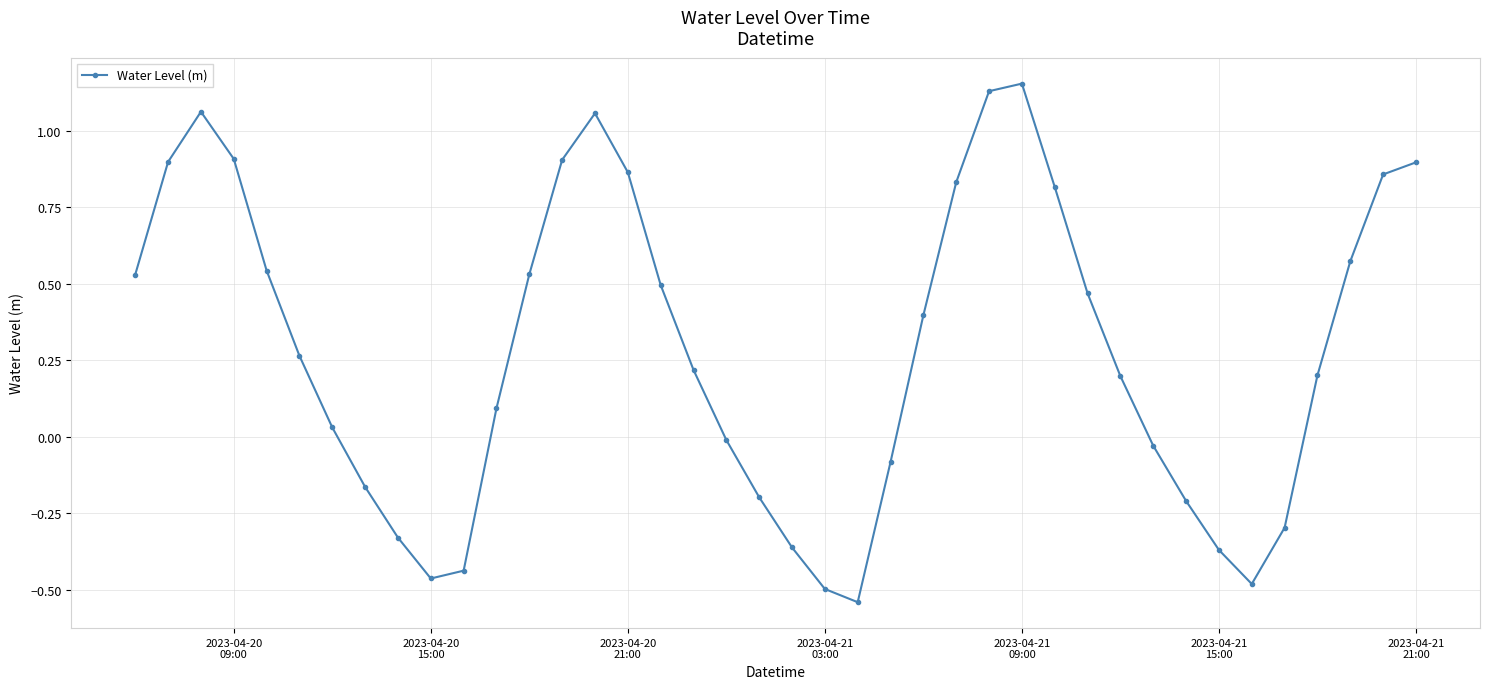

How many points are higher than both their immediate neighbors (excluding endpoints)?

3